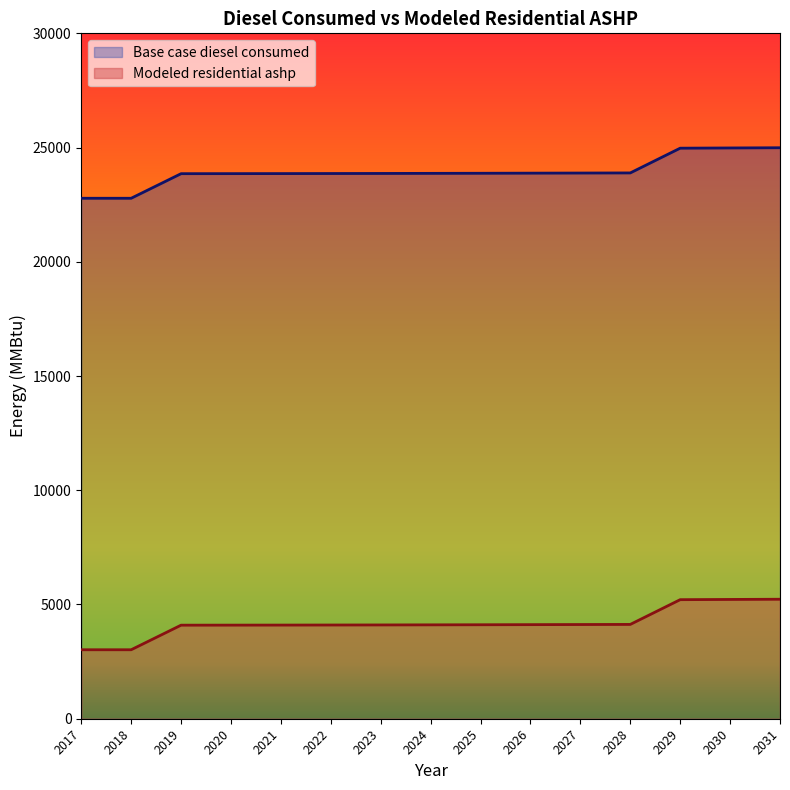

How many values in the Modeled residential ashp series are below 4109?

7